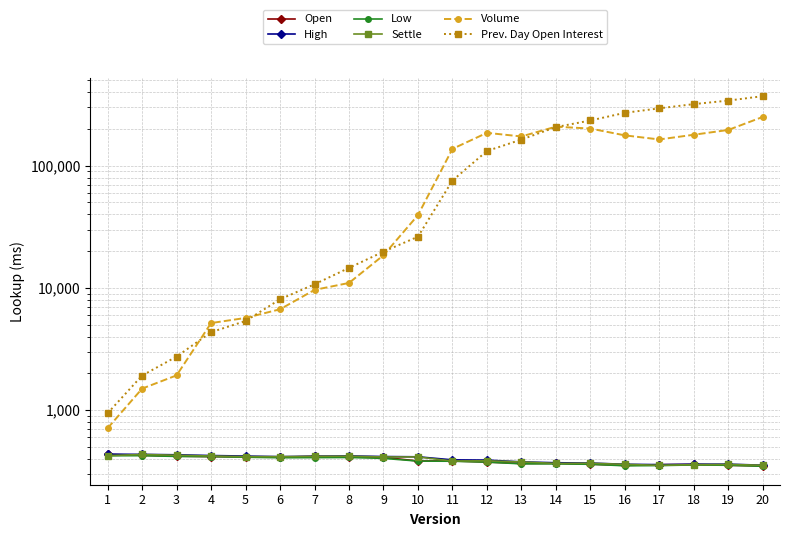

Which series has the largest total across all categories?

Prev. Day Open Interest